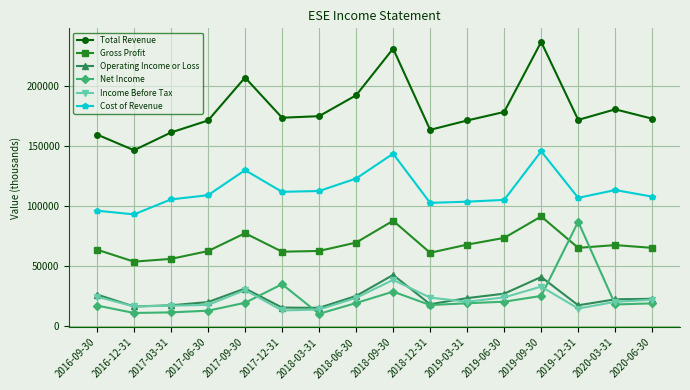

Which series has the widest spread of values?

Total Revenue